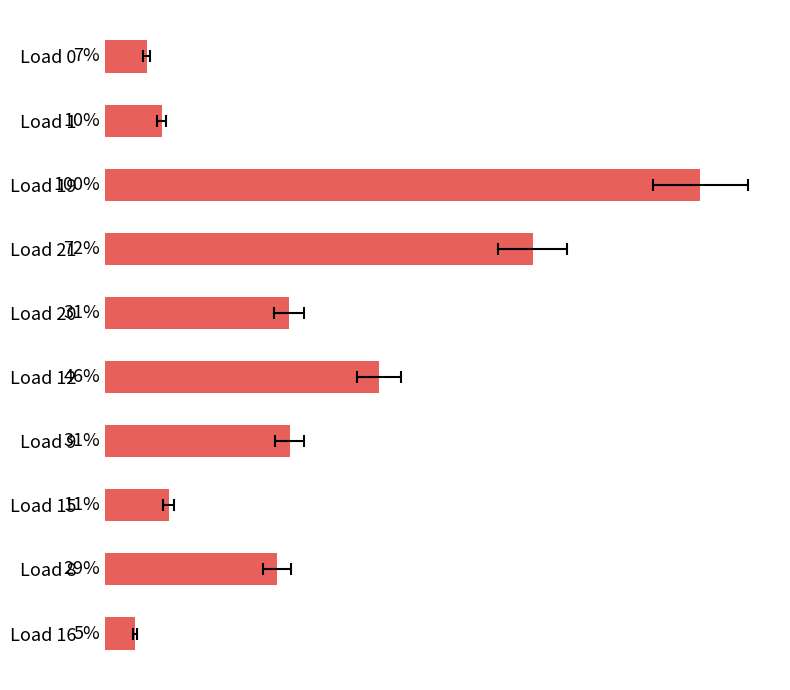

Reading right to left, list all the values displayed in this chart.

0.0	0.0	0.0	0.0	0.0	0.0	0.0	0.1	0.0	0.0